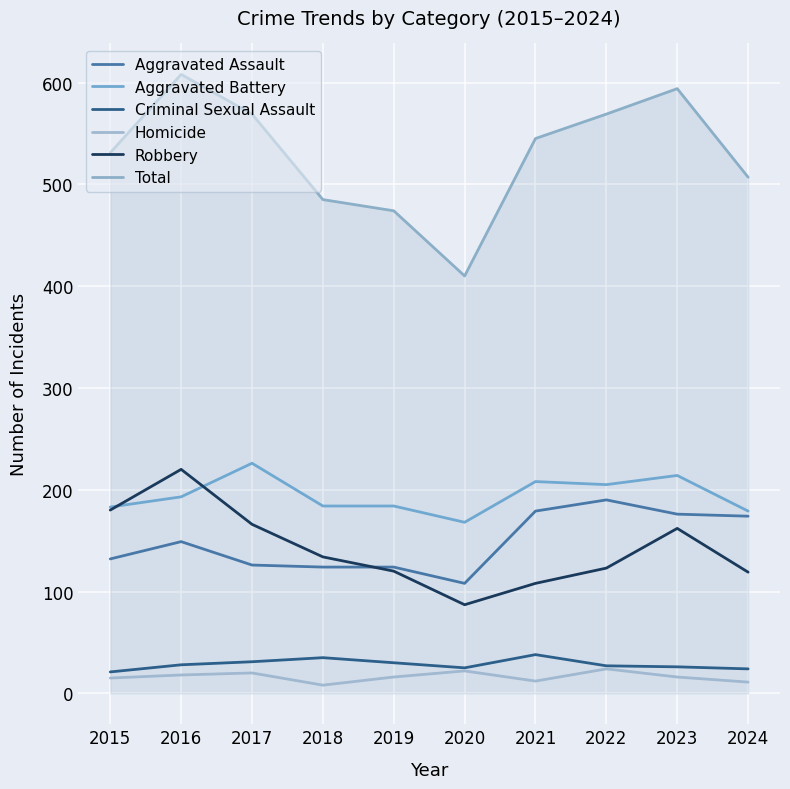

What is the difference between the maximum and minimum values in the Total series?

198